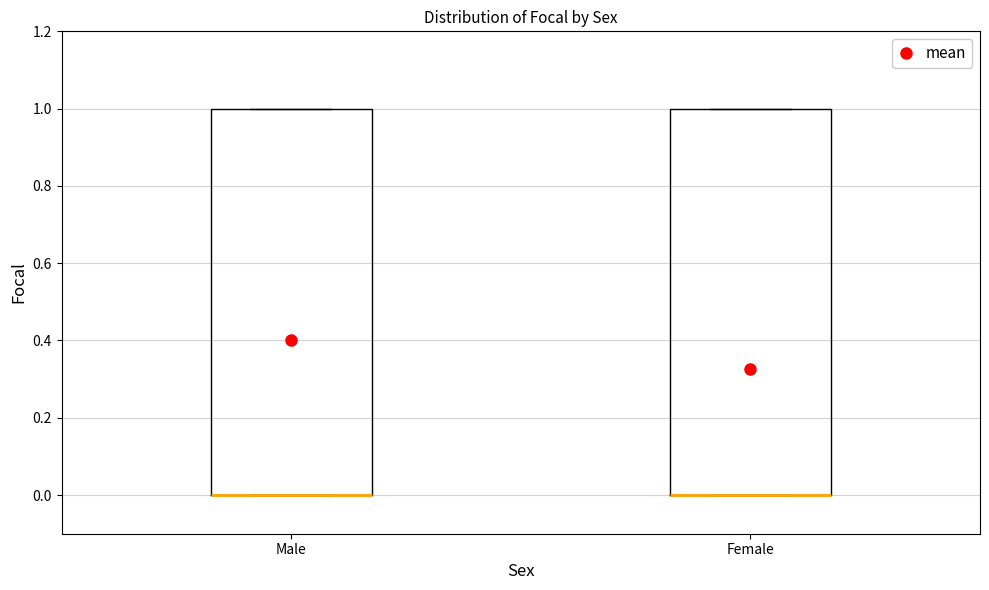

Reading left to right, transcribe this box plot: for each box, give where its median line is, the range the box spans, and where its two whiskers end, as read against the y-axis. The values are not printed on the chart, so give them approximately, as read against the axis.

Male: median 0 (drawn on the box's lower edge), box 0 to 1, whiskers 0 to 1
Female: median 0 (drawn on the box's lower edge), box 0 to 1, whiskers 0 to 1